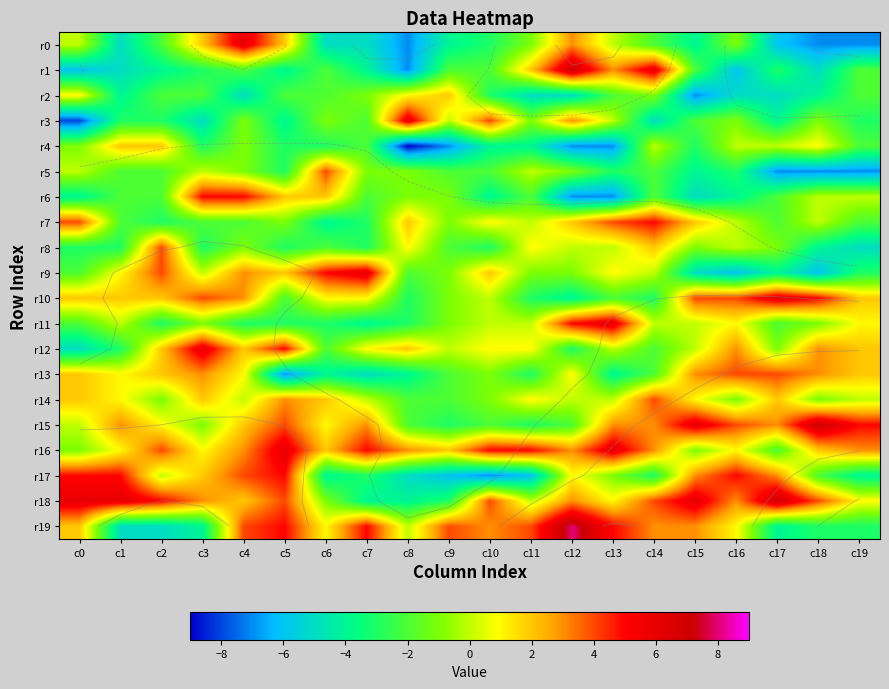

Rank the series by their maximum value, from highest to lowest.

r19, r1, r15, r18, r0, r3, r9, r10, r11, r12, r16, r6, r7, r17, r5, r8, r13, r14, r2, r4